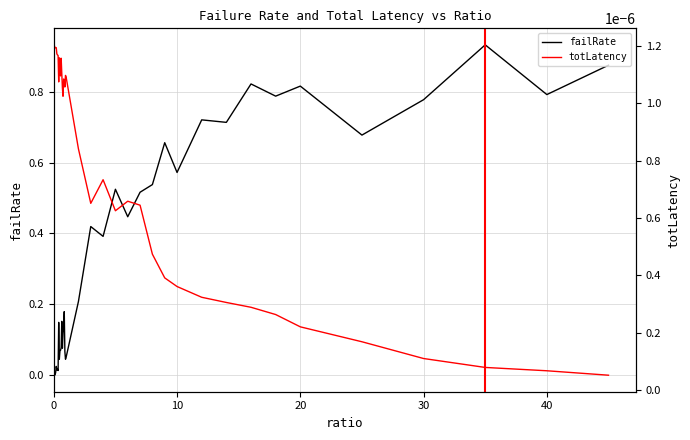

What is the total value across all series at 14.0?

0.7